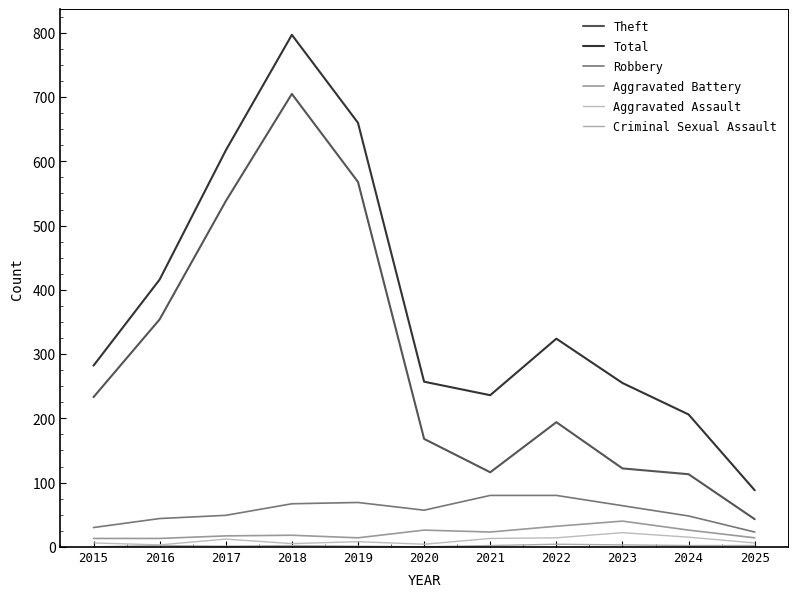

What is the sum of the Theft values at 2021 and 2018?

821